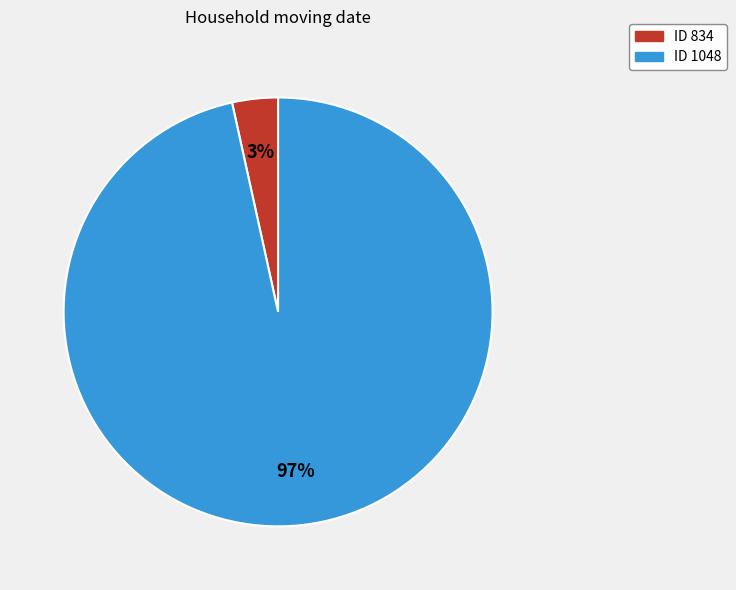

Is there any slice that represents more than half of the pie?

Yes